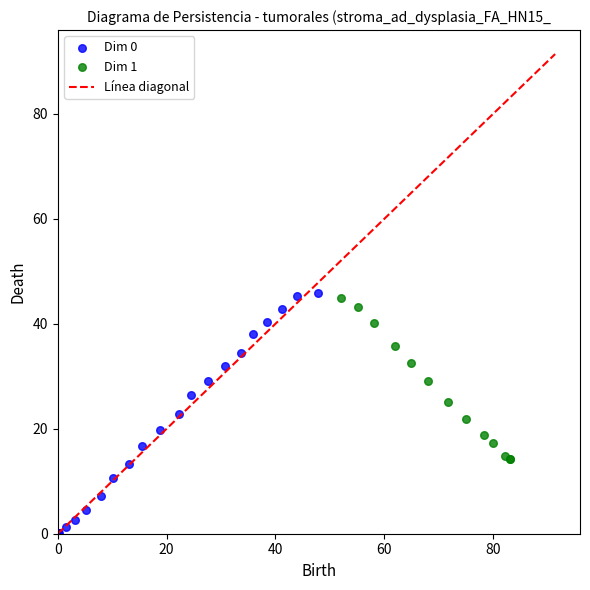

Which series has the largest Y range (max minus min)?

Dim 0